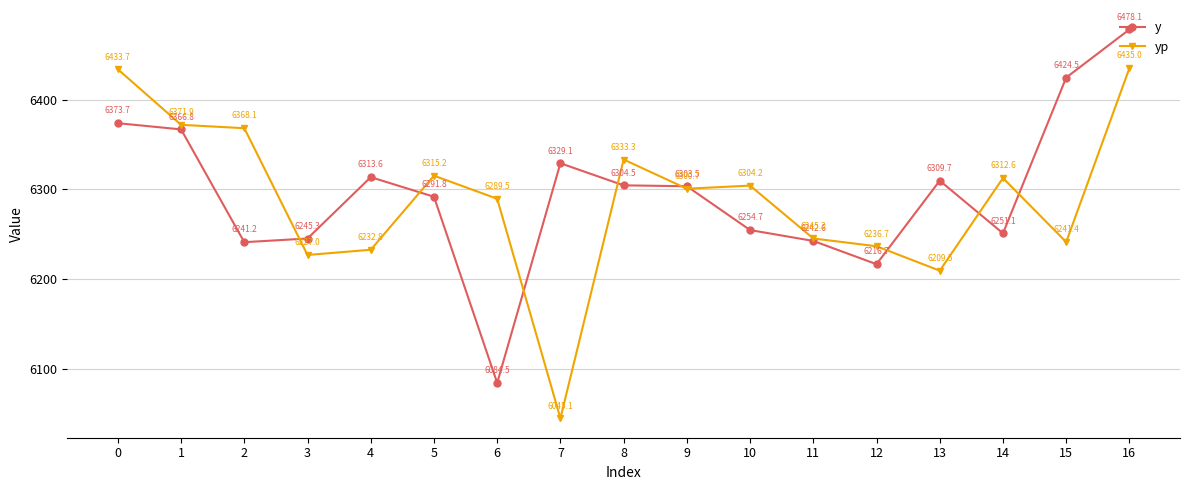

True or false: y has a value of 9537.2 at 4.

False